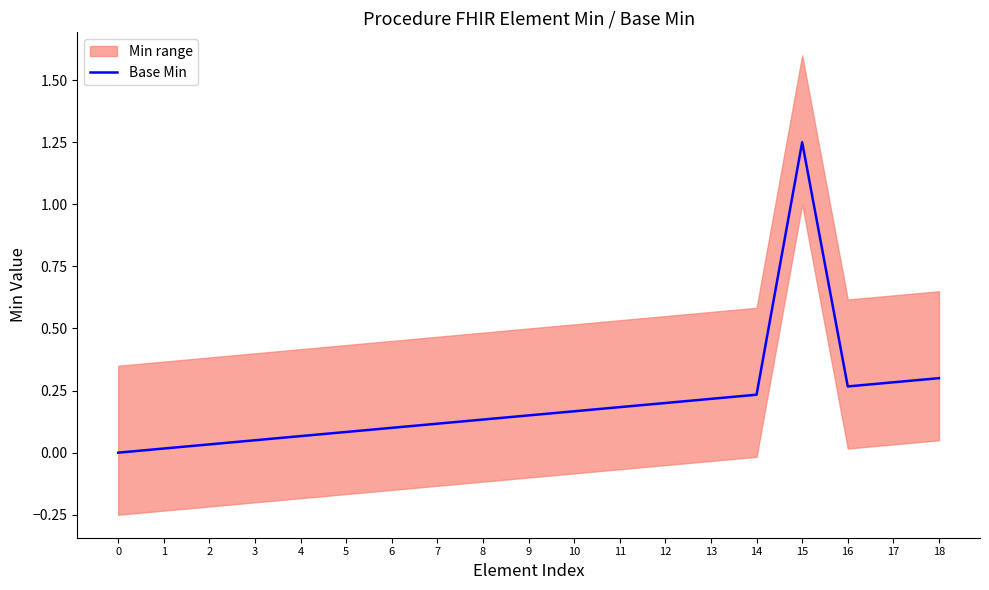

What is the maximum value shown in the chart?

1.2